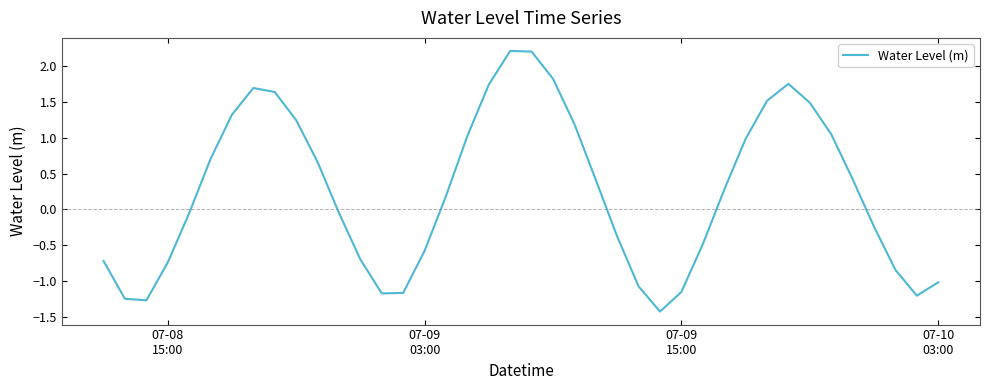

How many lines are shown in the chart?

1